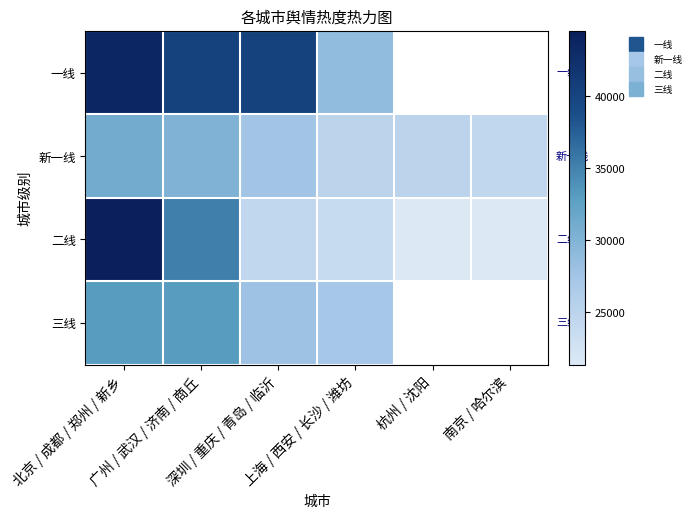

Where does the 三线 series first go above 27894?

北京 / 成都 / 郑州 / 新乡